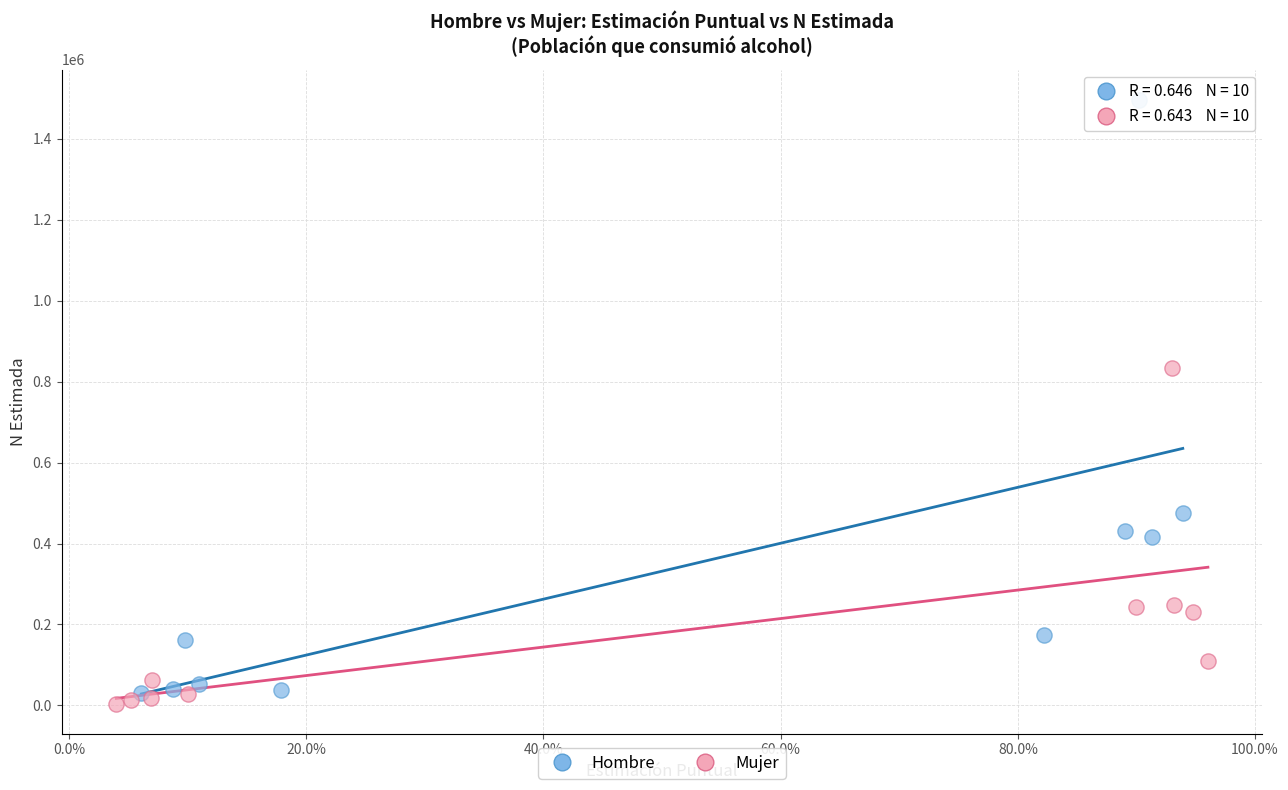

Which series contains the lowest Y value?

Mujer